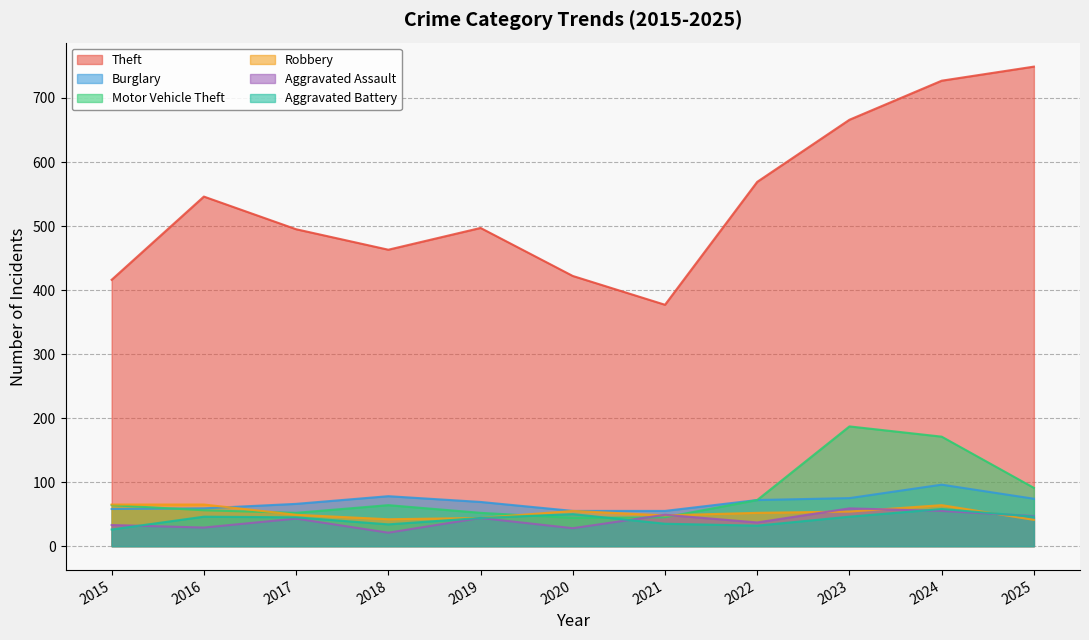

What is the difference between the Theft values at 2015 and 2020?

6